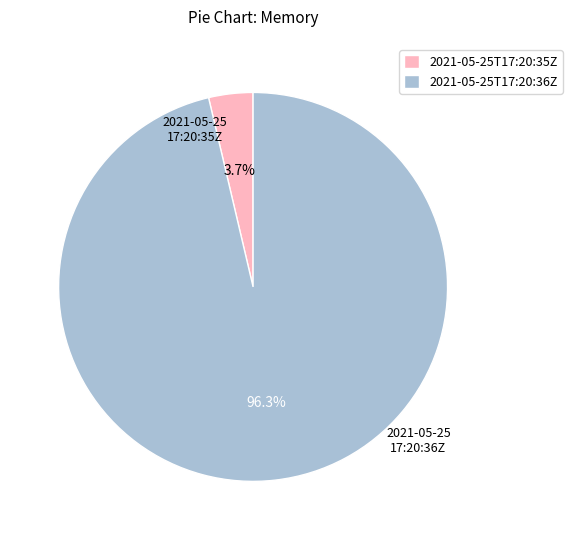

Which slice is the largest?

2021-05-25T17:20:36Z